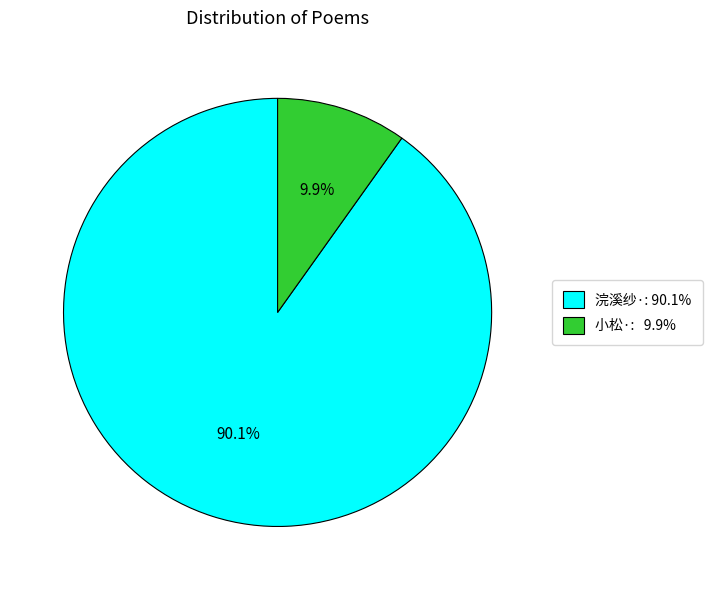

Rank the categories by value from lowest to highest.

小松·: 9.9%, 浣溪纱·: 90.1%